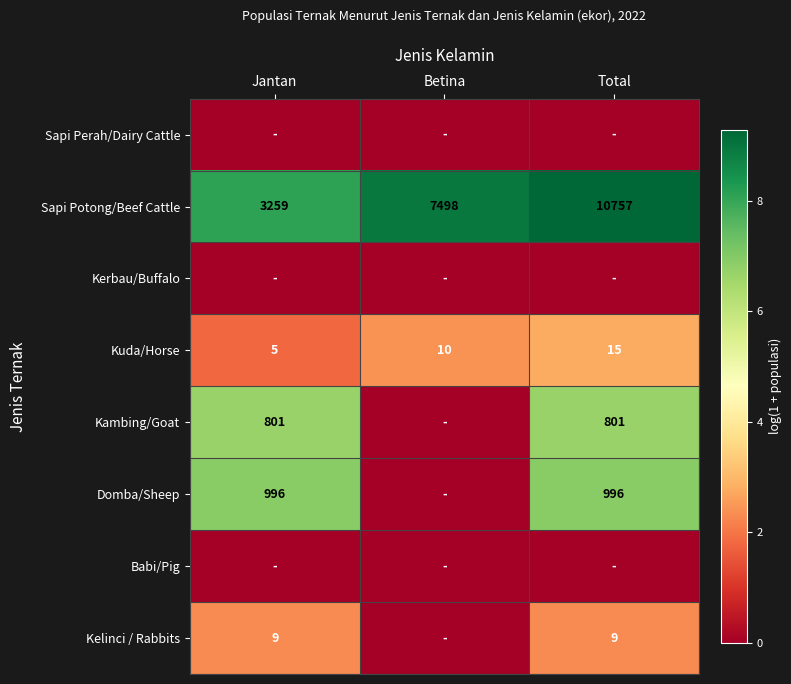

Is it true that Domba/Sheep equals 996 at Jantan?

True